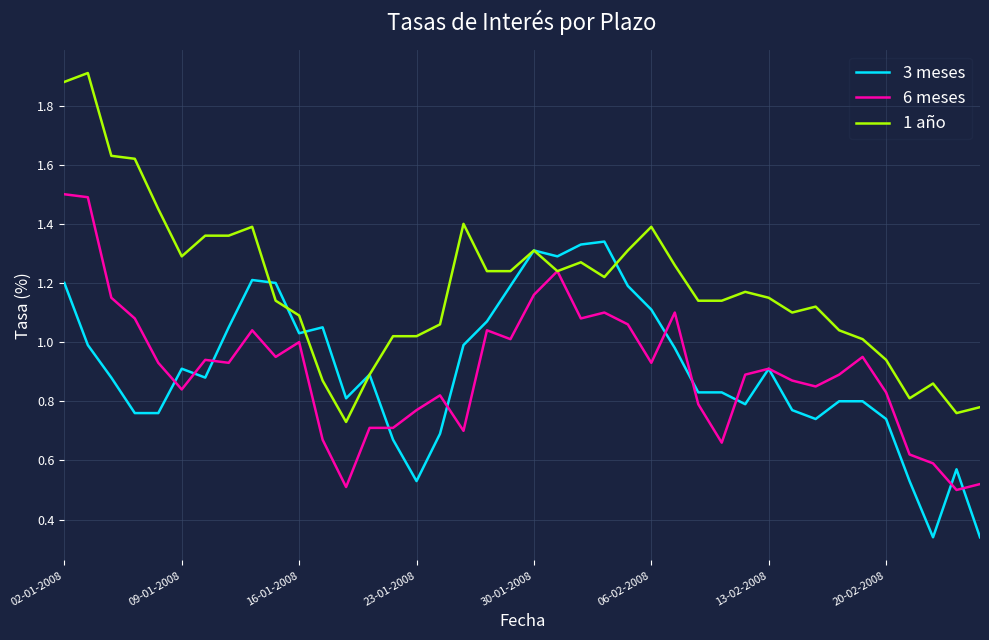

Rank the series by their maximum value, from lowest to highest.

3 meses, 6 meses, 1 año